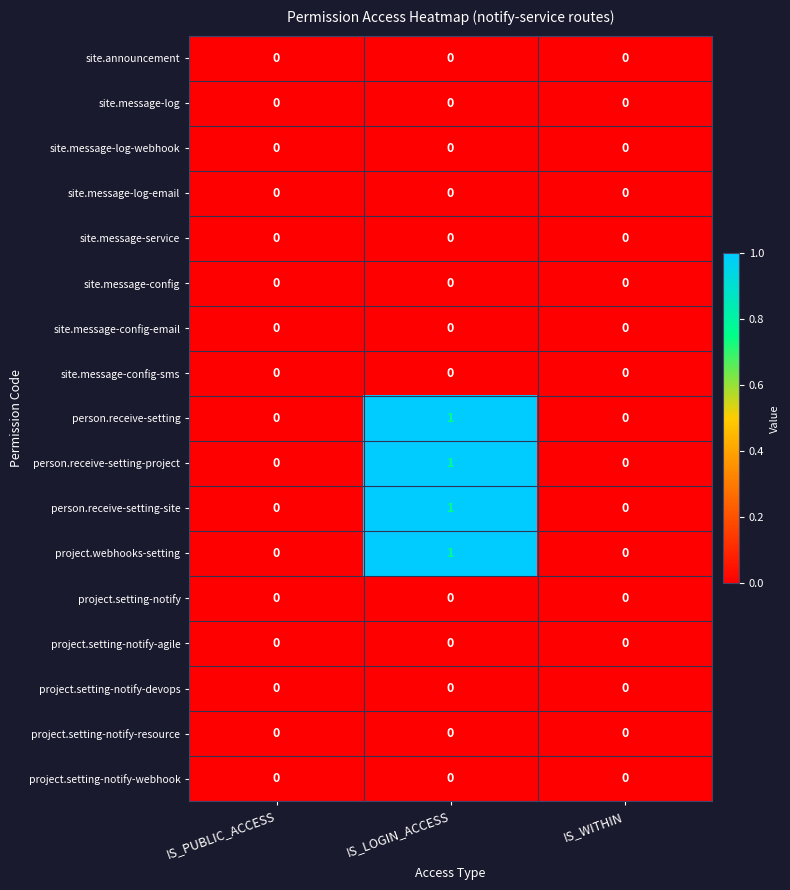

Which label corresponds to the largest value in the chart?

IS_LOGIN_ACCESS